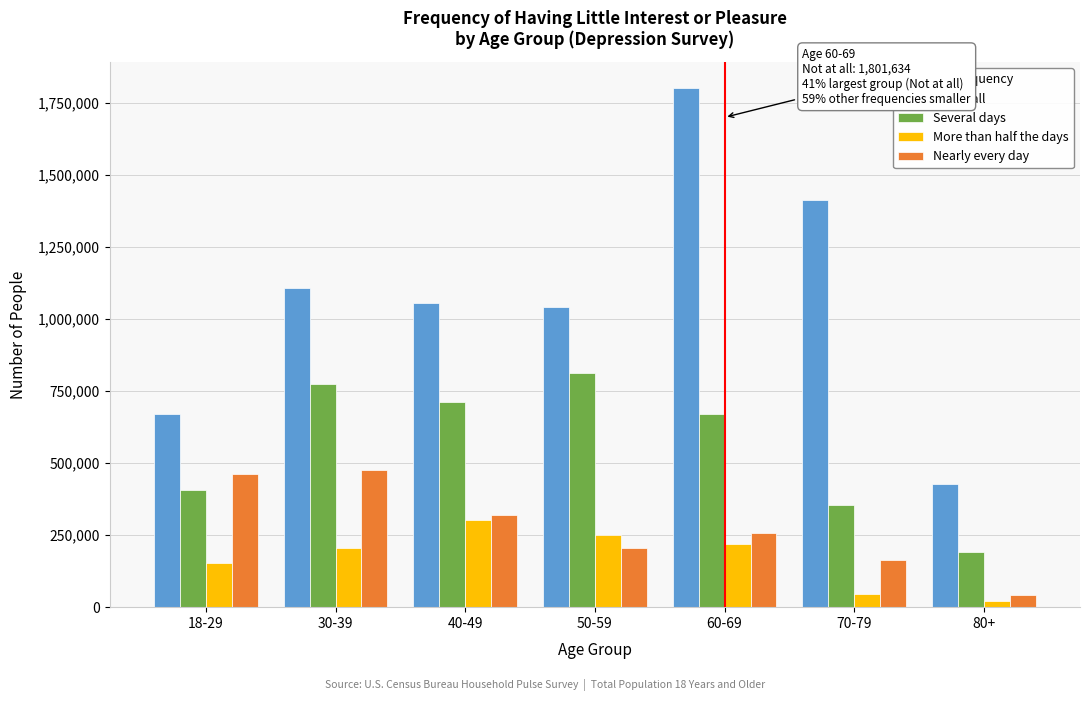

Reading left to right, extract all data points from this chart.

Not at all: 669510	1106159	1055621	1041353	1801634	1414755	425742
Several days: 408181	775399	713233	812785	669592	354049	190696
More than half the days: 152363	204983	302326	251131	217664	46811	22718
Nearly every day: 461919	476750	320866	206360	257161	163089	42461